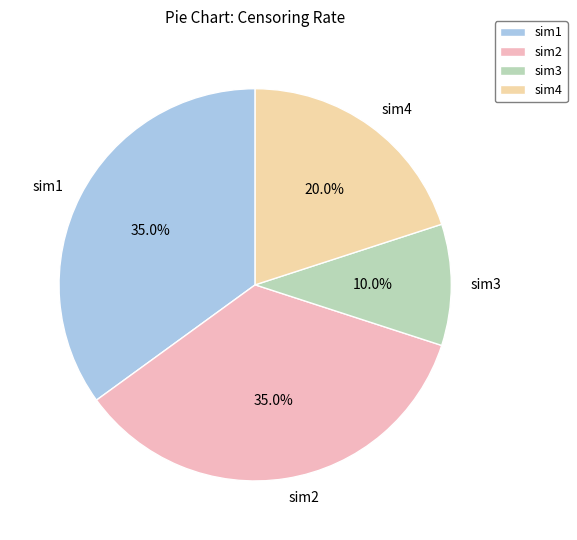

Which category has the smallest portion of the pie?

sim3